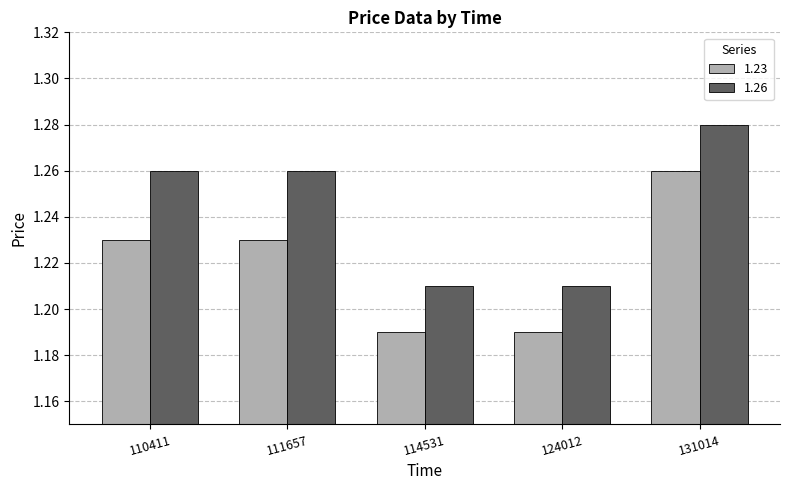

Is it true that 1.23 equals 1.8 at 114531?

False